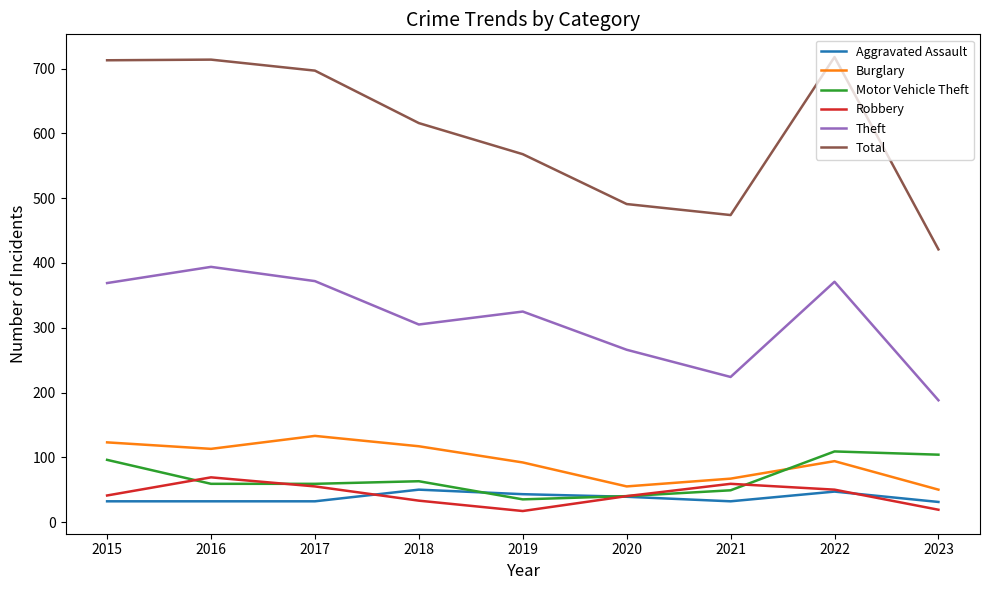

What are all the series names shown in the legend?

Aggravated Assault, Burglary, Motor Vehicle Theft, Robbery, Theft, Total